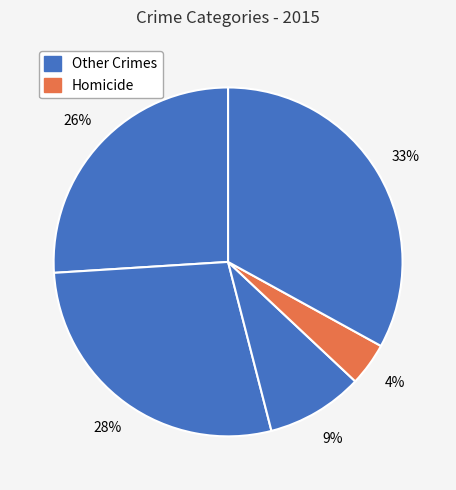

How many slices are in this pie chart?

5